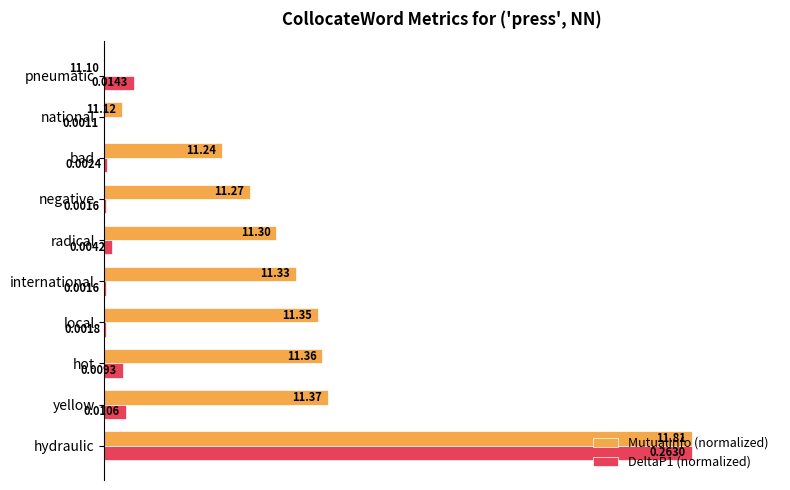

Which series has the largest total across all categories?

MutualInfo (normalized)